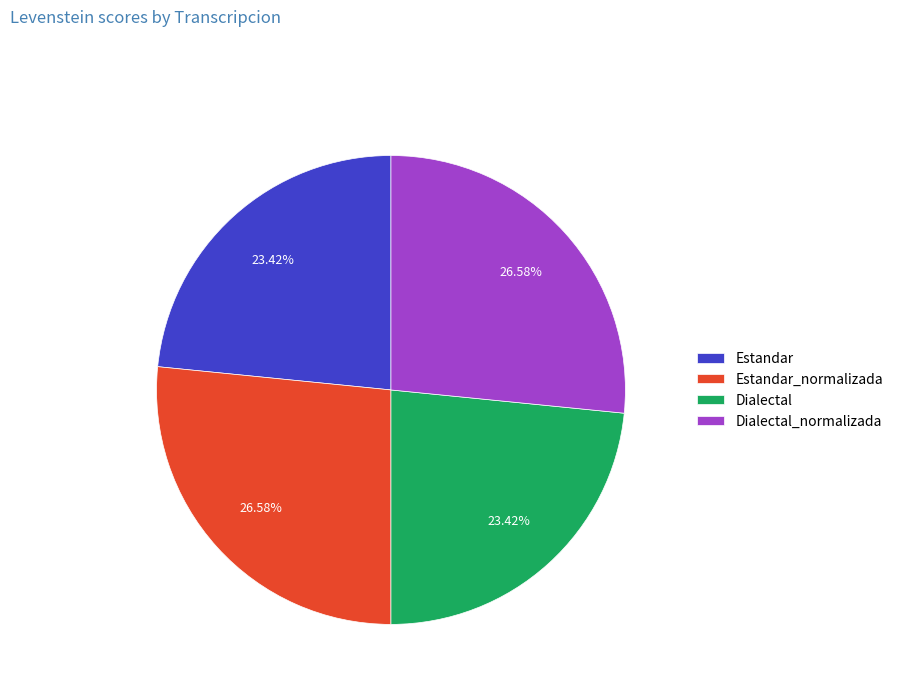

To the nearest percent, what portion does Estandar_normalizada represent?

27%